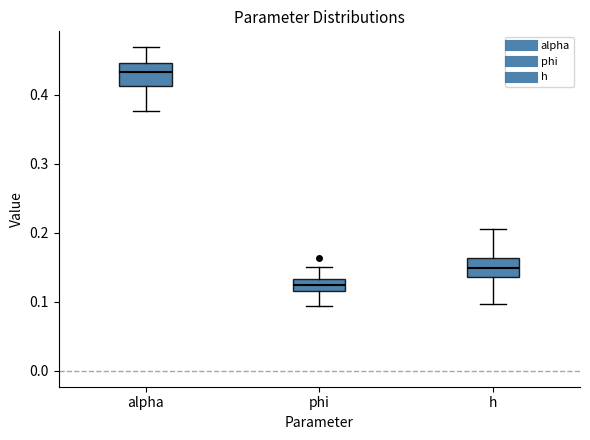

Where is the lower edge of the box for phi on the y-axis? The values are not printed on the chart, so give them approximately, as read against the axis.

0.12